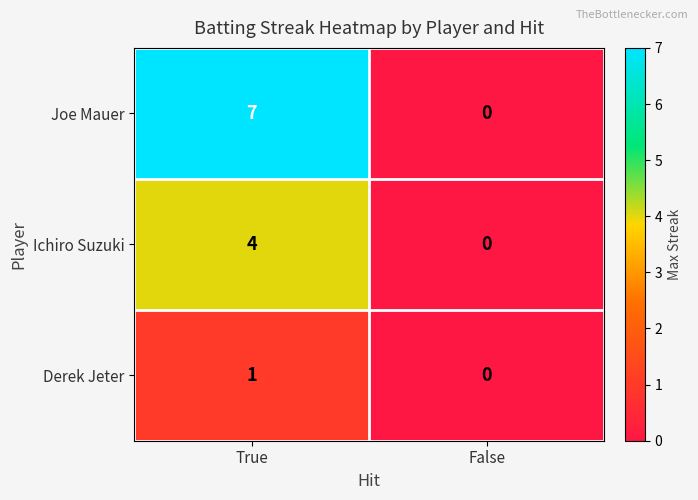

Reading left to right, transcribe all the data shown in this chart.

Joe Mauer: 7	0
Ichiro Suzuki: 4	0
Derek Jeter: 1	0